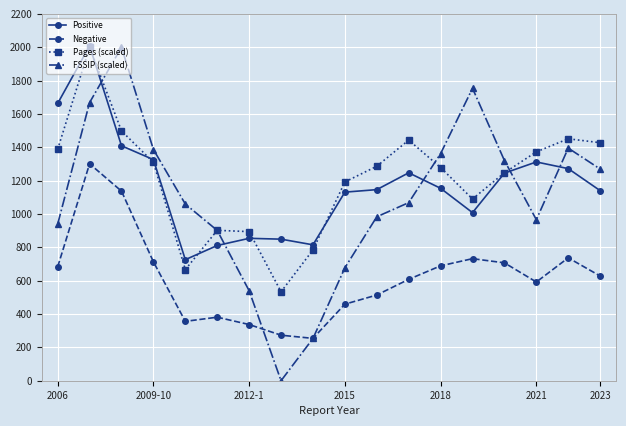

True or false: Negative and Positive cross at least once.

False